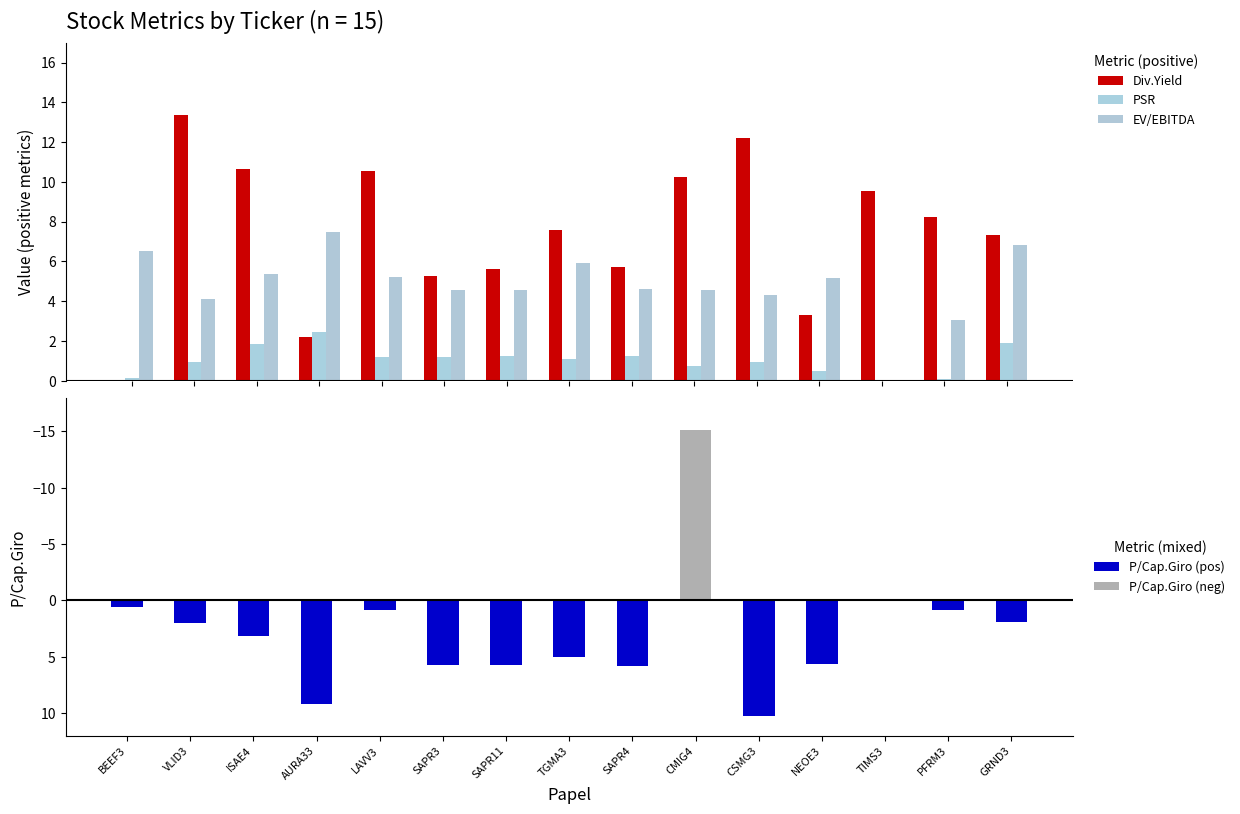

Which series has the largest total across all categories?

Div.Yield